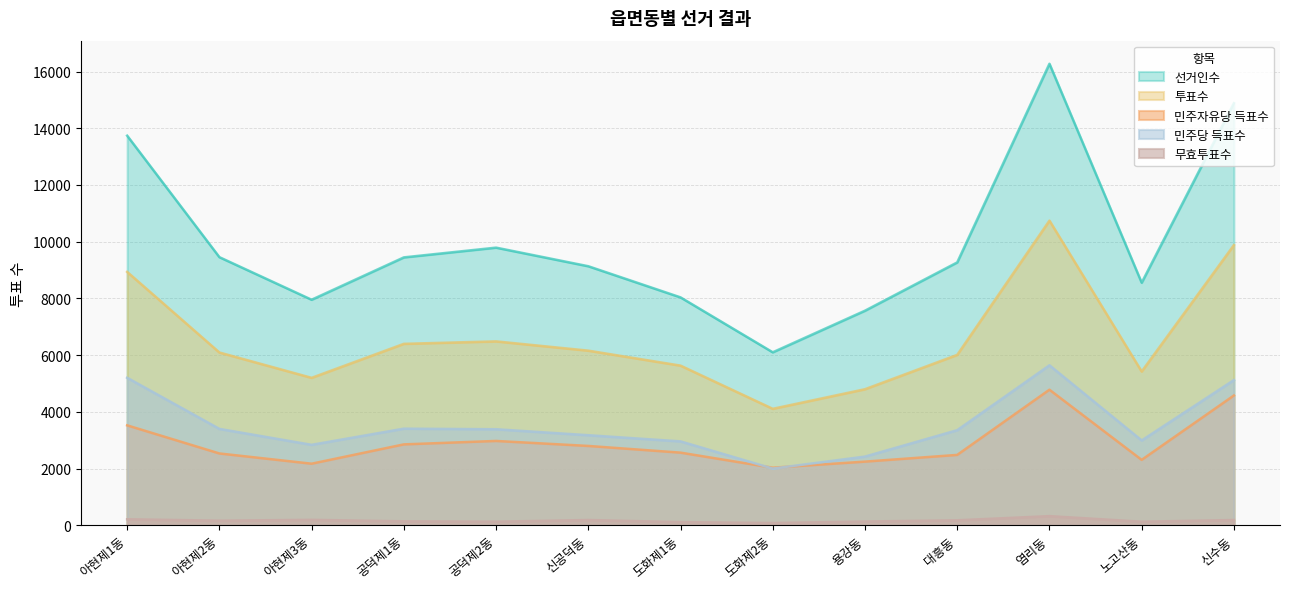

Reading left to right, list all the values displayed in this chart.

선거인수: 아현제1동=13739	아현제2동=9455	아현제3동=7954	공덕제1동=9447	공덕제2동=9791	신공덕동=9135	도화제1동=8037	도화제2동=6100	용강동=7567	대흥동=9270	염리동=16275	노고산동=8554	신수동=14884
투표수: 아현제1동=8935	아현제2동=6093	아현제3동=5199	공덕제1동=6398	공덕제2동=6485	신공덕동=6158	도화제1동=5630	도화제2동=4107	용강동=4798	대흥동=6009	염리동=10743	노고산동=5422	신수동=9881
민주자유당 득표수: 아현제1동=3523	아현제2동=2532	아현제3동=2171	공덕제1동=2852	공덕제2동=2973	신공덕동=2797	도화제1동=2561	도화제2동=2029	용강동=2244	대흥동=2481	염리동=4780	노고산동=2306	신수동=4576
민주당 득표수: 아현제1동=5201	아현제2동=3399	아현제3동=2837	공덕제1동=3407	공덕제2동=3386	신공덕동=3176	도화제1동=2958	도화제2동=1999	용강동=2422	대흥동=3353	염리동=5641	노고산동=2991	신수동=5120
무효투표수: 아현제1동=211	아현제2동=162	아현제3동=191	공덕제1동=139	공덕제2동=126	신공덕동=185	도화제1동=111	도화제2동=79	용강동=132	대흥동=175	염리동=322	노고산동=125	신수동=185